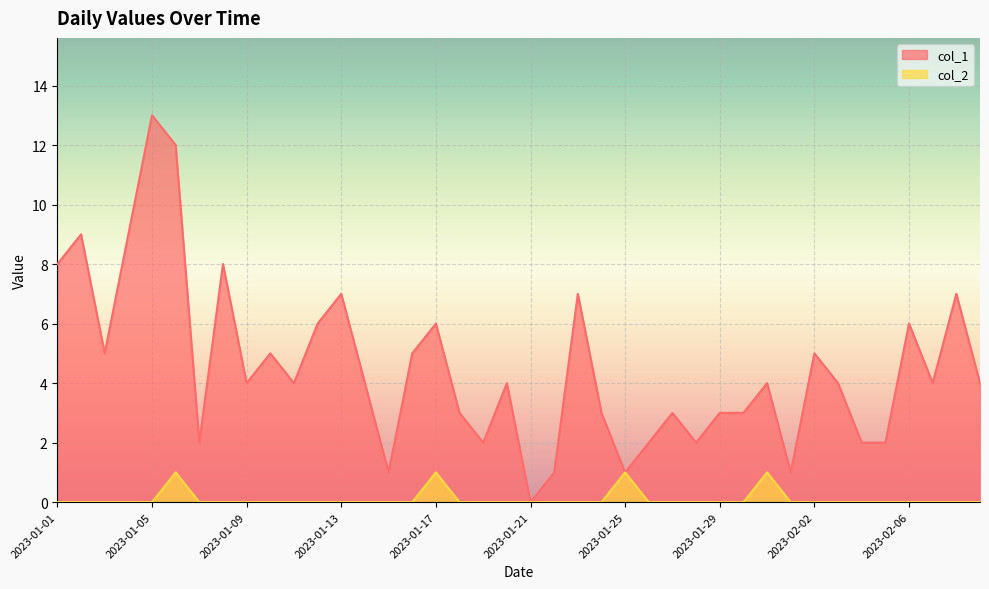

Count the number of categories in the chart.

40